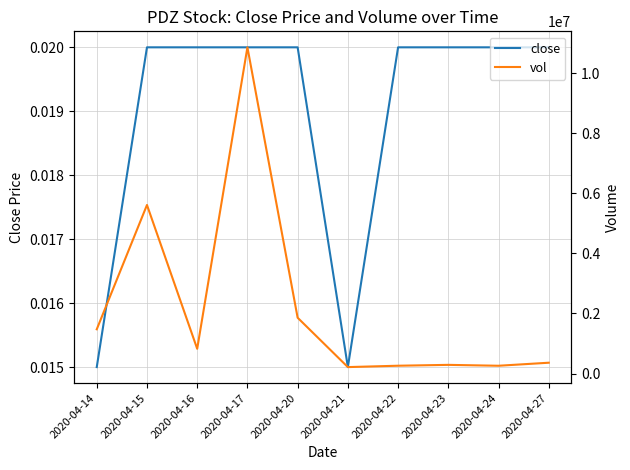

Reading right to left, list all the values displayed in this chart.

close: 2020-04-27=0.0	2020-04-24=0.0	2020-04-23=0.0	2020-04-22=0.0	2020-04-21=0.0	2020-04-20=0.0	2020-04-17=0.0	2020-04-16=0.0	2020-04-15=0.0	2020-04-14=0.0
vol: 2020-04-27=359000.0	2020-04-24=258000.0	2020-04-23=287700.0	2020-04-22=259000.0	2020-04-21=213500.0	2020-04-20=1856400.0	2020-04-17=10855900.0	2020-04-16=823000.0	2020-04-15=5608800.0	2020-04-14=1471600.0